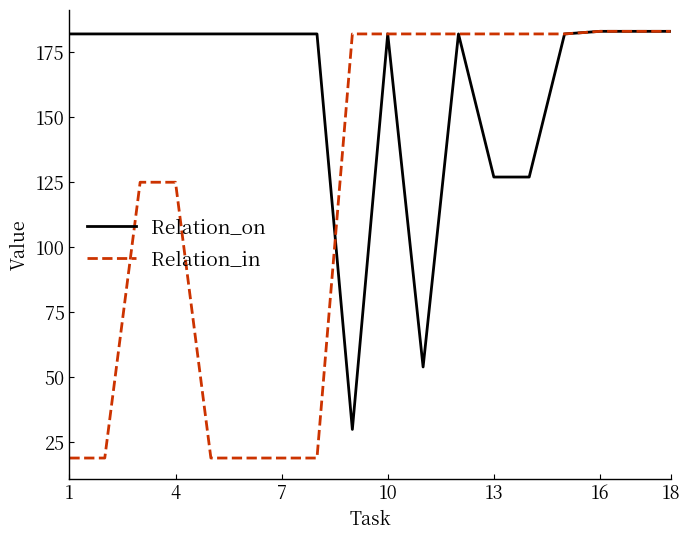

Rank the series by their average value, from highest to lowest.

Relation_on, Relation_in